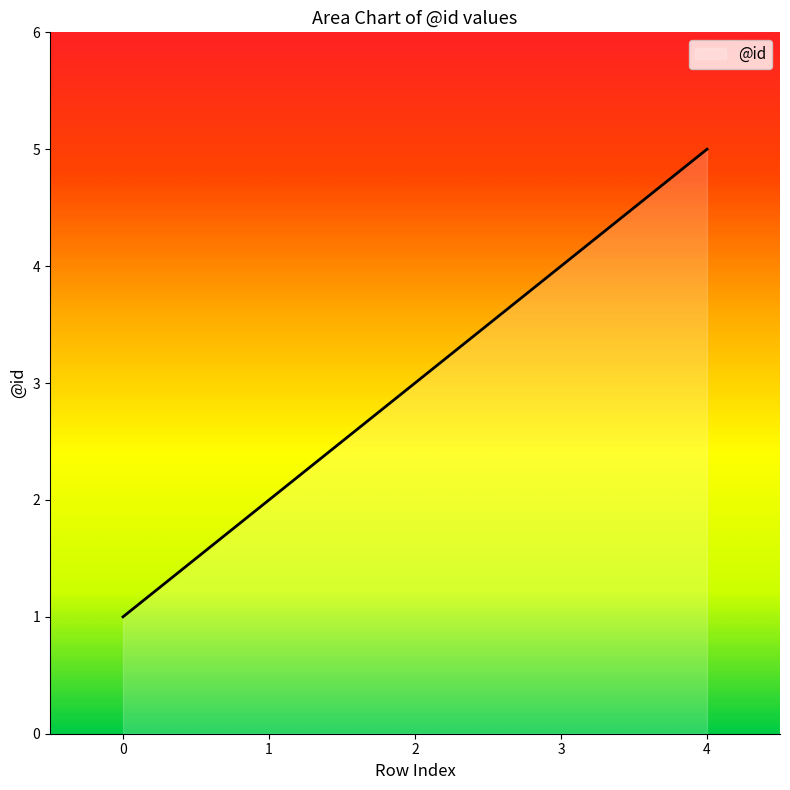

Reading right to left, extract all data points from this chart.

4=5	3=4	2=3	1=2	0=1